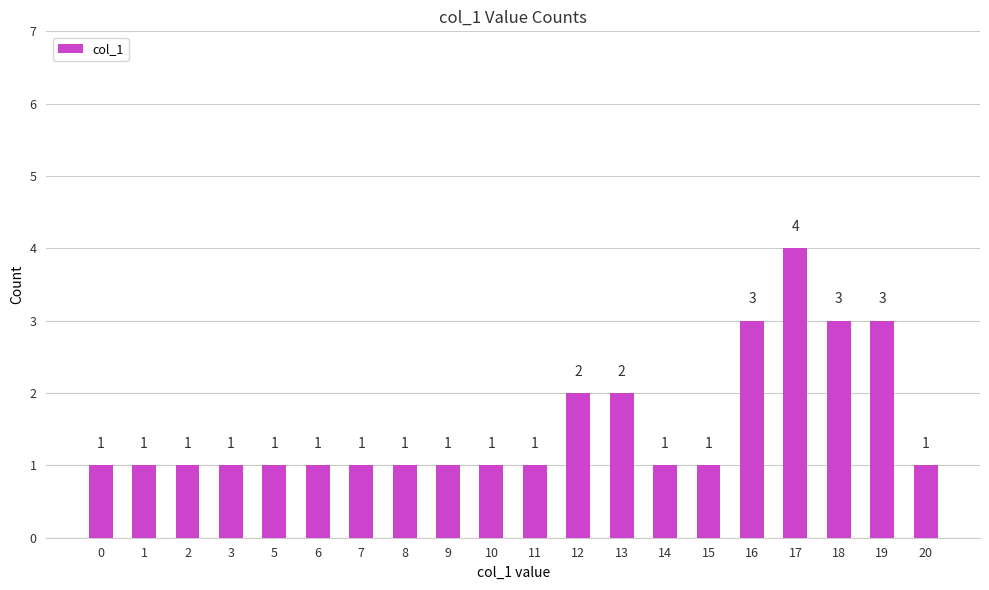

What is the difference between the maximum and minimum values?

3